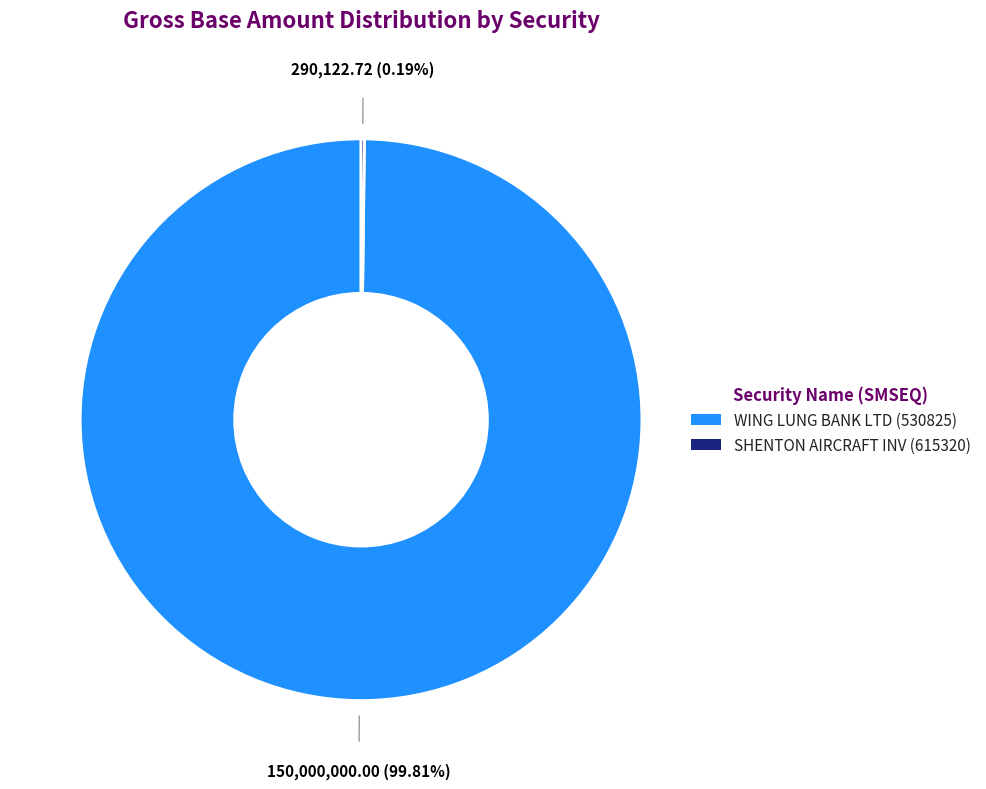

Is there any slice that represents more than half of the pie?

Yes